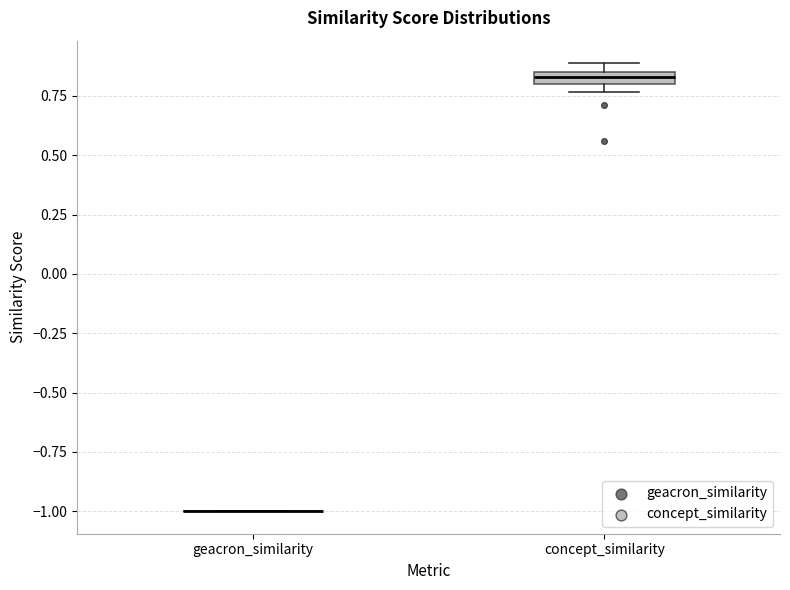

Comparing the boxes themselves (not the whiskers), which one is the tallest?

concept_similarity